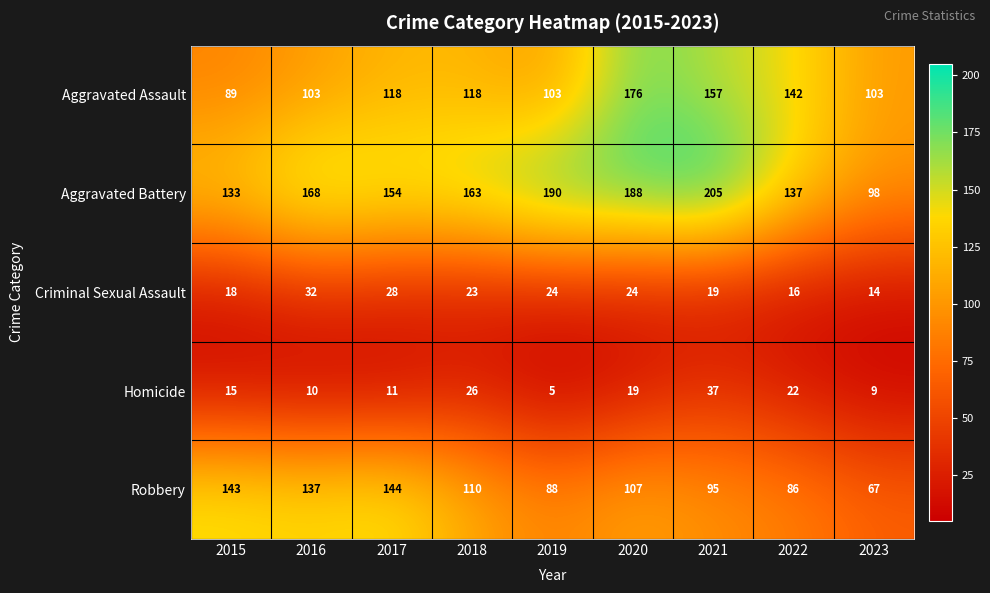

What is the maximum value shown in the chart?

205